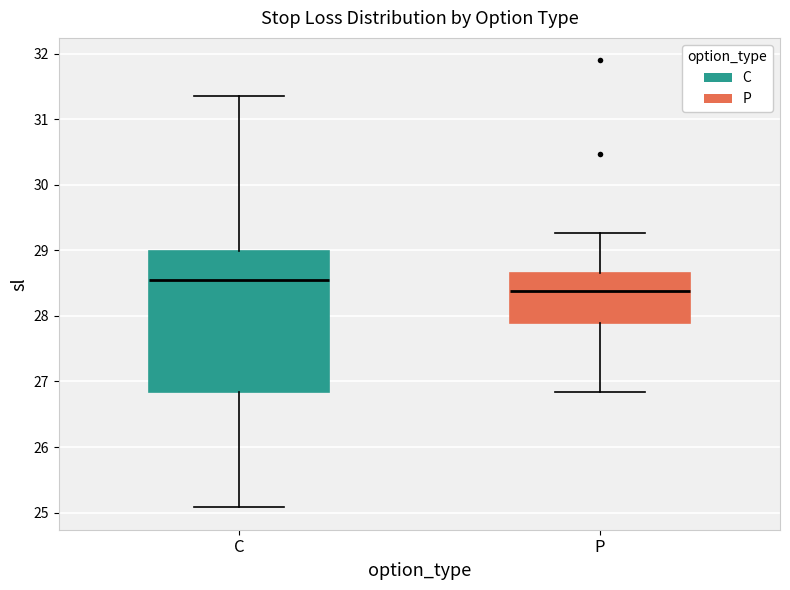

Comparing the boxes themselves (not the whiskers), which one is the tallest?

C